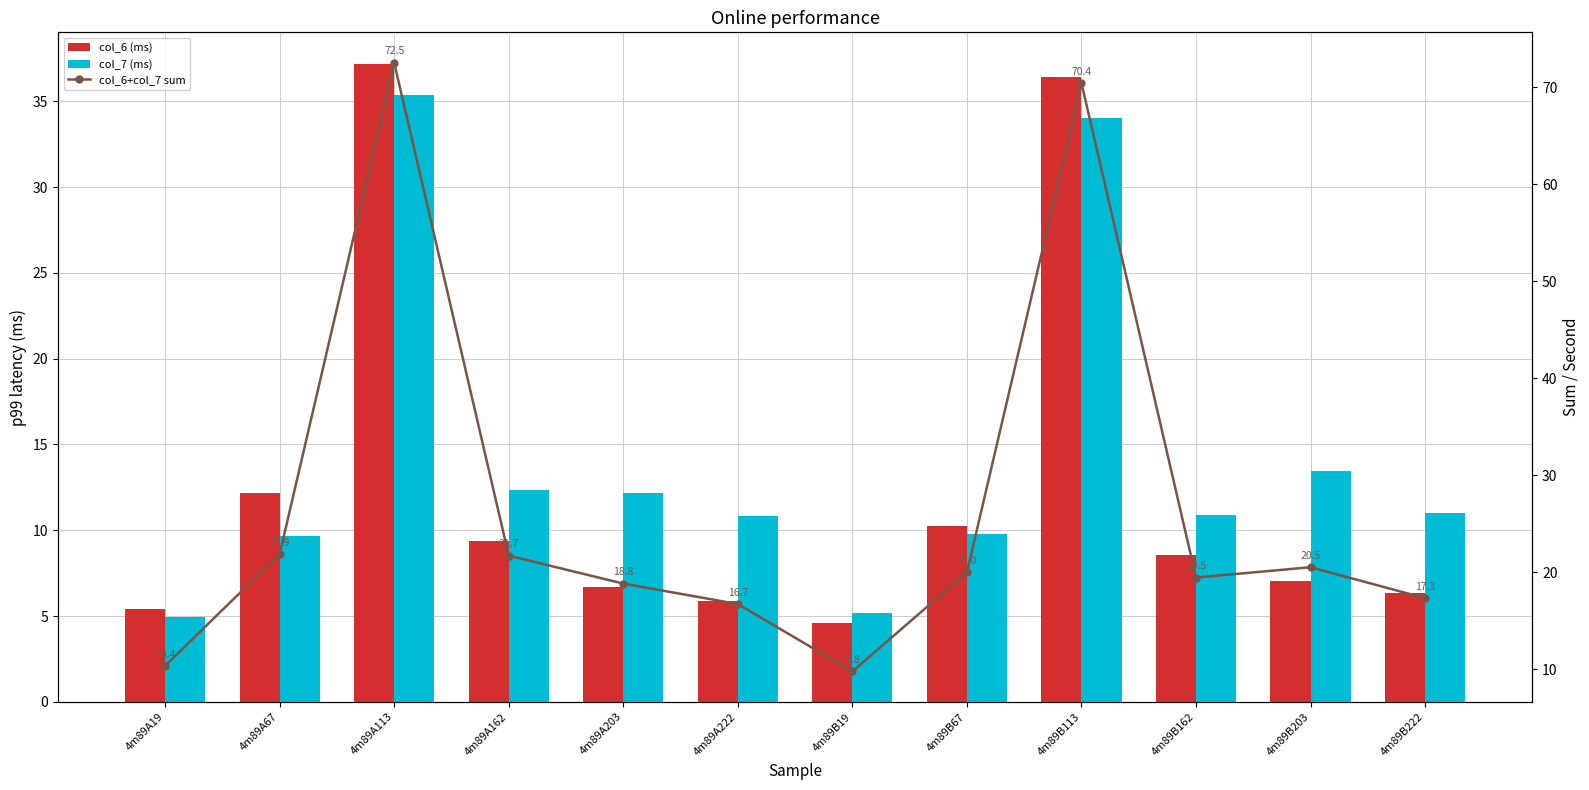

The value of col_7 (ms) at 4m89A222 is 4.1. True or false?

False